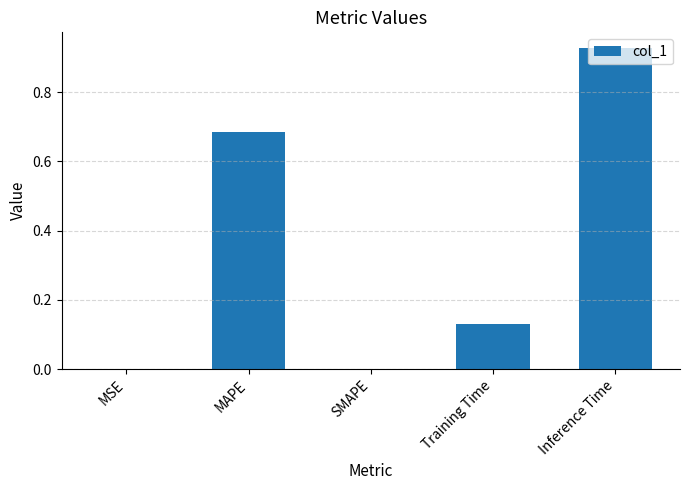

Which label corresponds to the largest value in the chart?

Inference Time